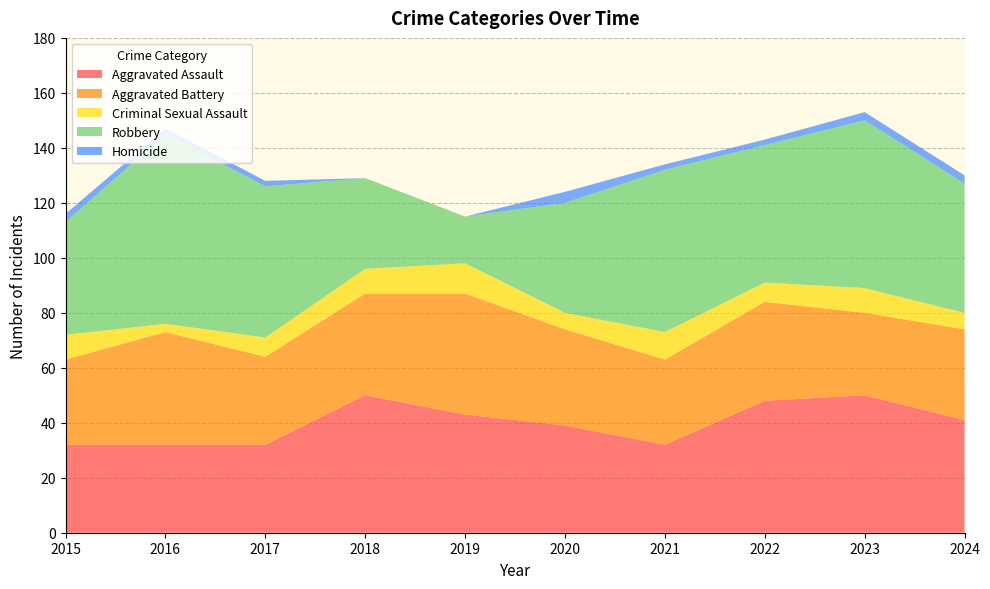

Reading left to right, what are all the values shown in this chart?

Aggravated Assault: 2015=32	2016=32	2017=32	2018=50	2019=43	2020=39	2021=32	2022=48	2023=50	2024=41
Aggravated Battery: 2015=31	2016=41	2017=32	2018=37	2019=44	2020=35	2021=31	2022=36	2023=30	2024=33
Criminal Sexual Assault: 2015=9	2016=3	2017=7	2018=9	2019=11	2020=6	2021=10	2022=7	2023=9	2024=6
Robbery: 2015=41	2016=69	2017=55	2018=33	2019=17	2020=40	2021=59	2022=50	2023=61	2024=47
Homicide: 2015=3	2016=2	2017=2	2018=0	2019=0	2020=4	2021=2	2022=2	2023=3	2024=3